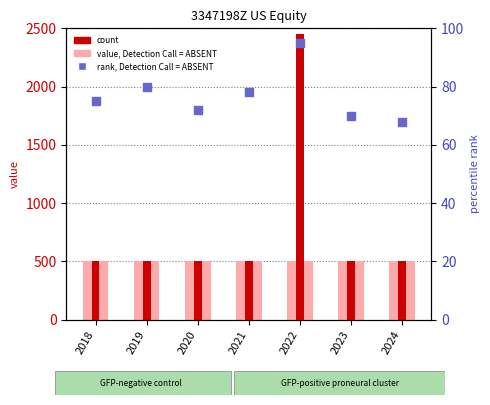

At which category is the sum across all series the highest?

2022